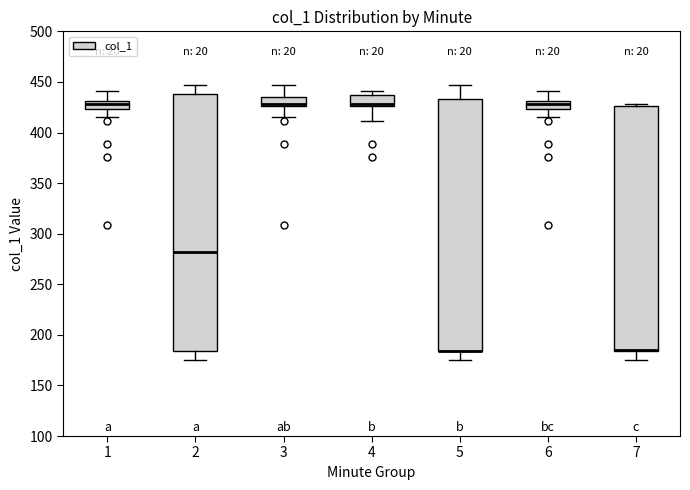

Reading left to right, read every box against the y-axis: the position of its median line, the range the box covers, and the ends of its whiskers. The values are not printed on the chart, so give them approximately, as read against the axis.

1: median 430 (inside the box), box 425 to 430, whiskers 415 to 440
2: median 280, box 185 to 440, whiskers 175 to 445
3: median 430, box 425 to 435, whiskers 415 to 445
4: median 430, box 425 to 435, whiskers 410 to 440
5: median 185 (drawn on the box's lower edge), box 185 to 435, whiskers 175 to 445
6: median 430 (inside the box), box 425 to 430, whiskers 415 to 440
7: median 185 (drawn on the box's lower edge), box 185 to 425, whiskers 175 to 430